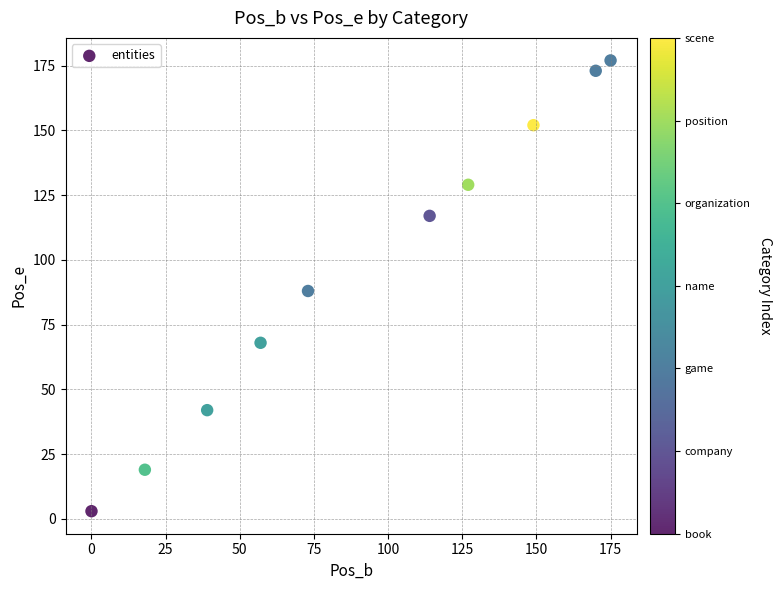

What is the average X value?

92